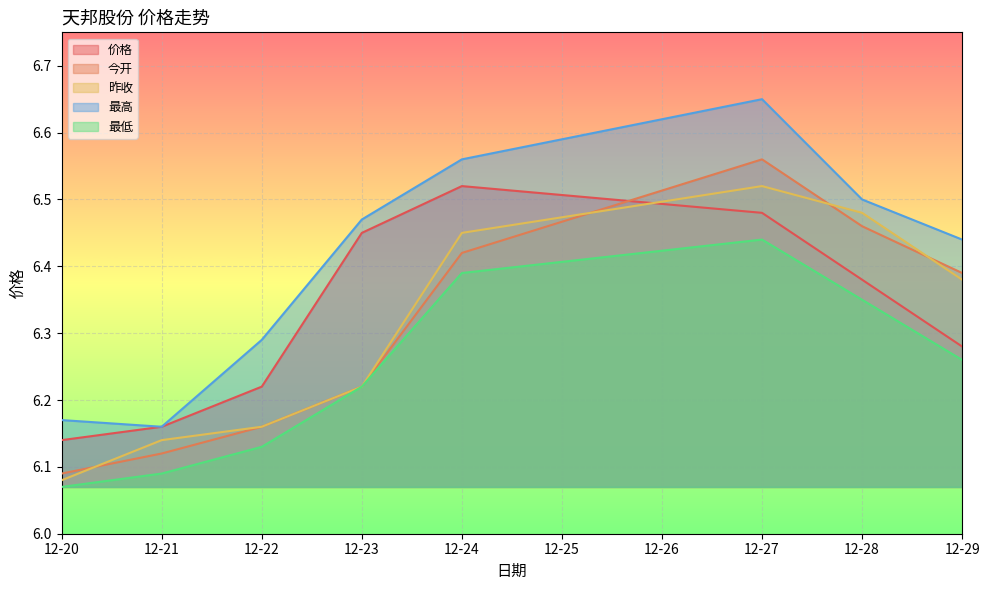

At which category does the chart reach its peak across all series?

12-27